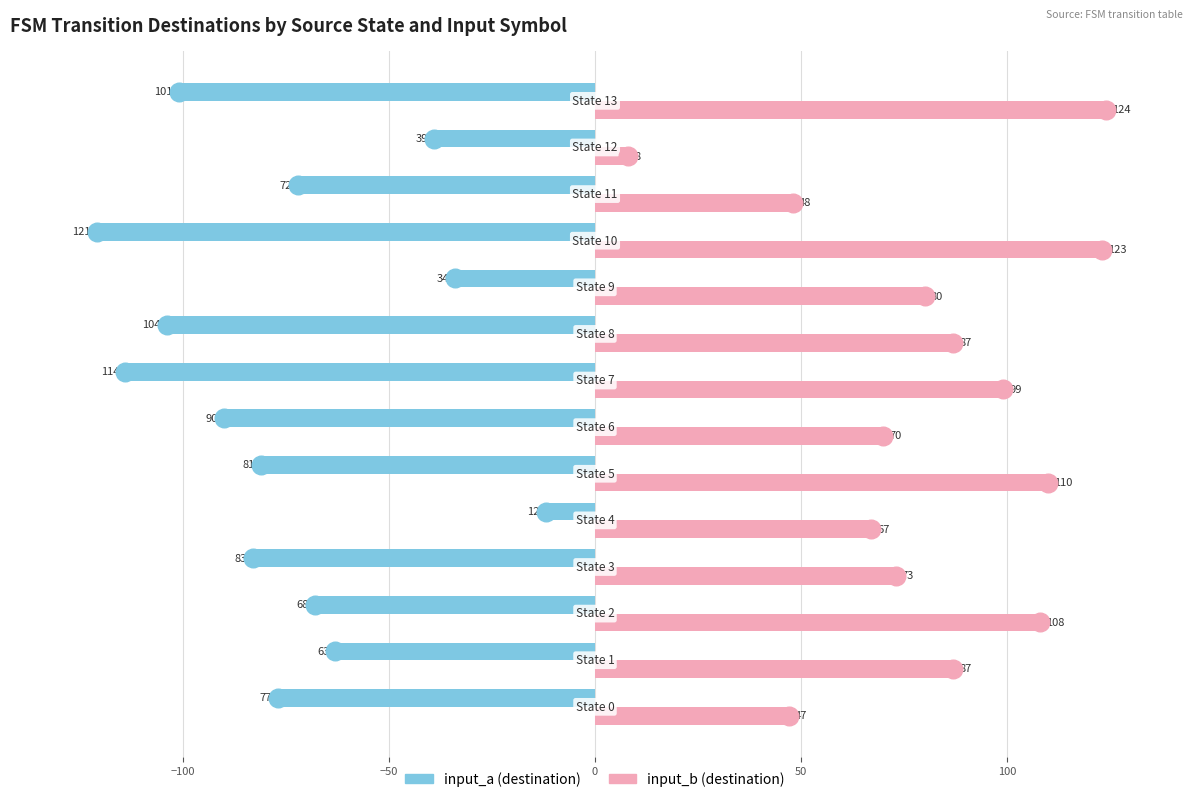

What are all the series names shown in the legend?

input_a (destination), input_b (destination)